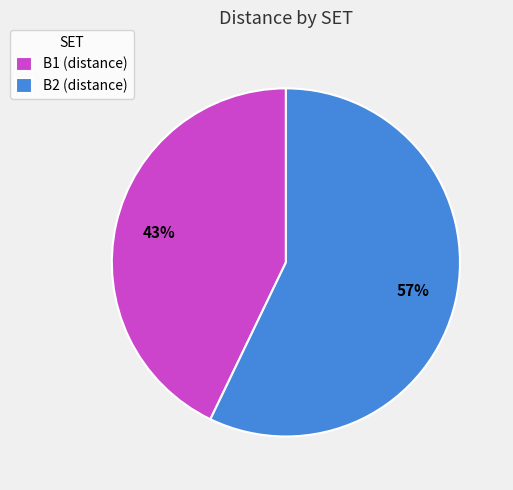

Approximately how many times larger is the value at B2 compared to B1?

1.3